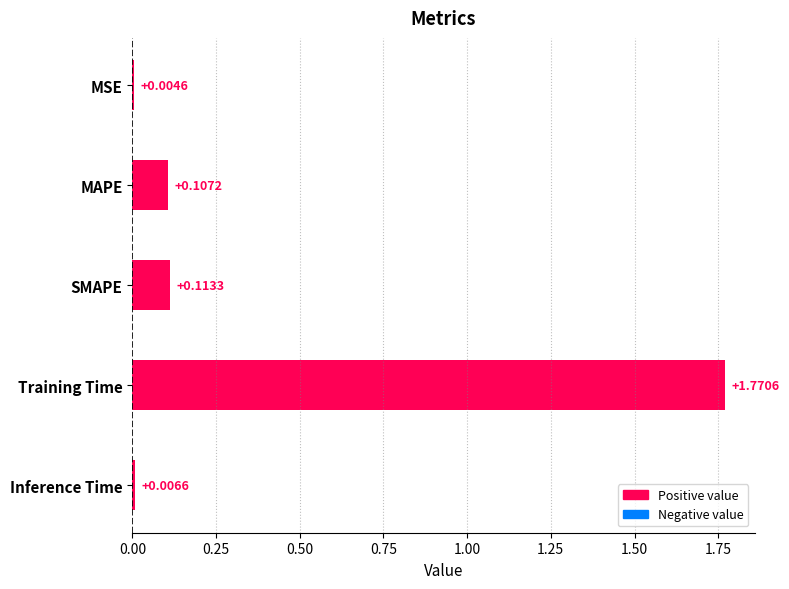

Which label corresponds to the largest value in the chart?

Training Time